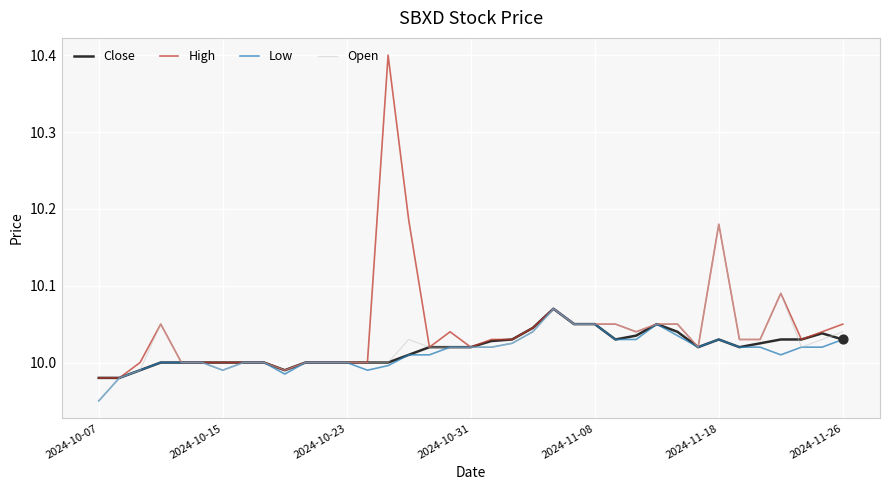

Which series has the largest range (max minus min)?

High